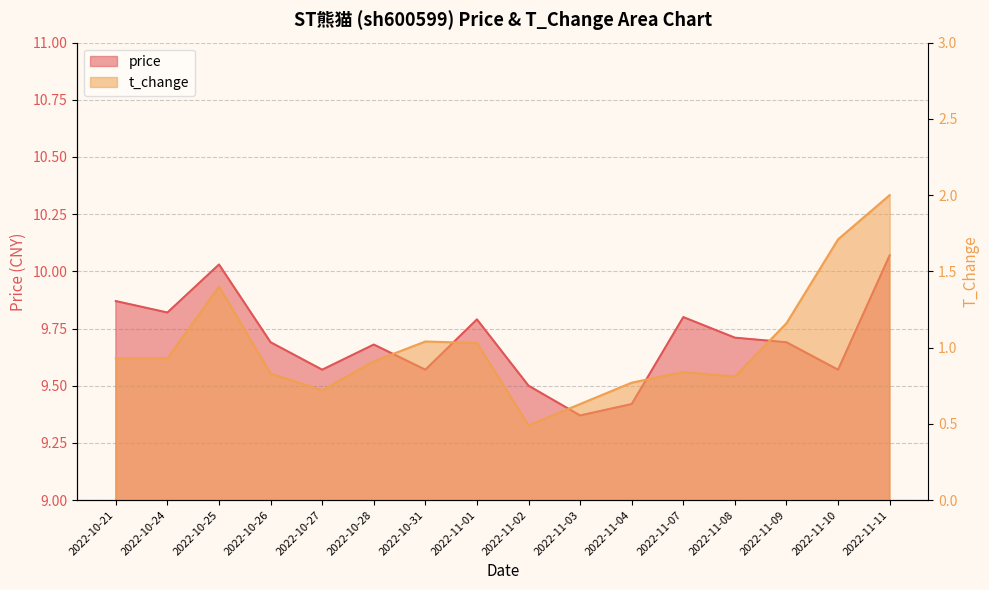

In price, how many points are higher than both neighbors (excluding endpoints)?

4